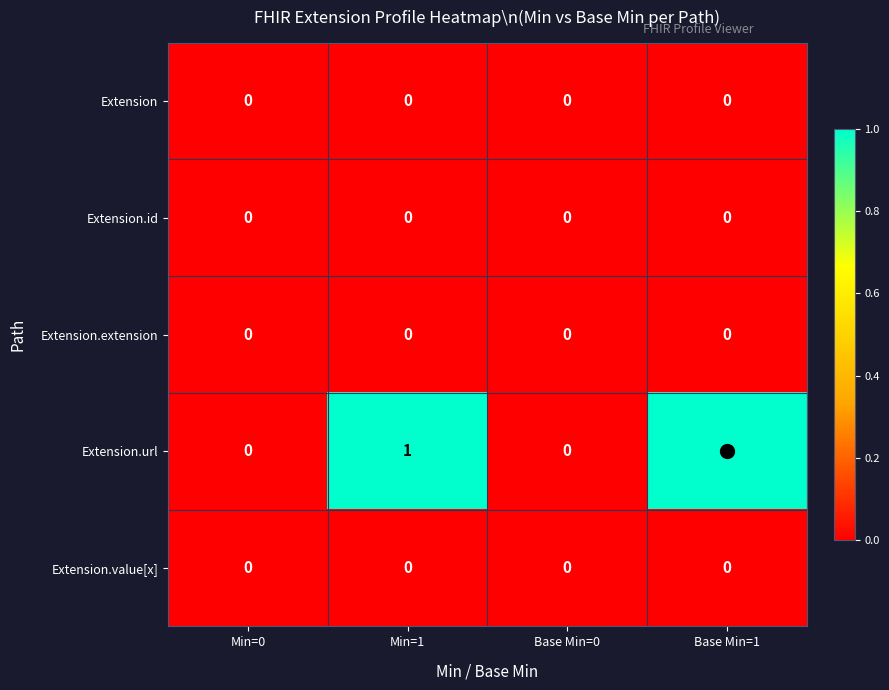

Which series has the largest total across all categories?

Extension.url